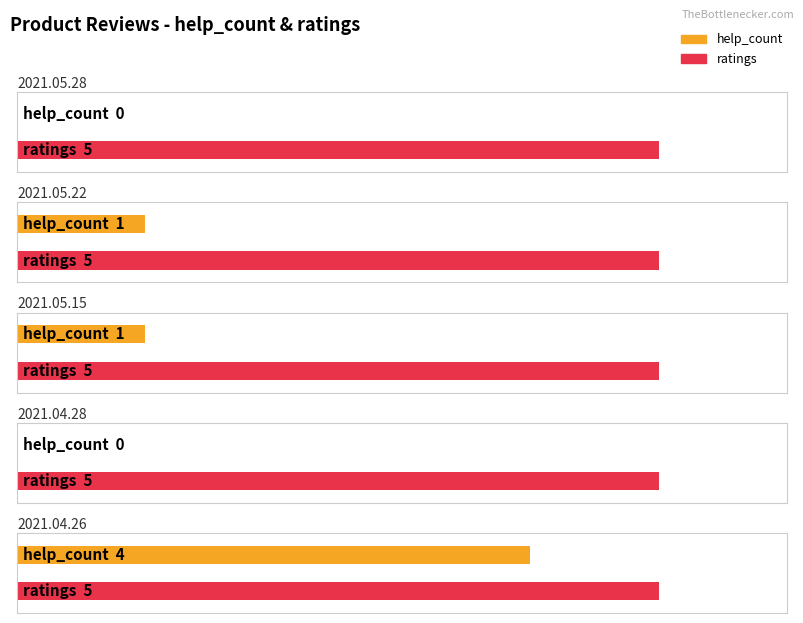

At which category is the sum across all series the highest?

2021.04.26